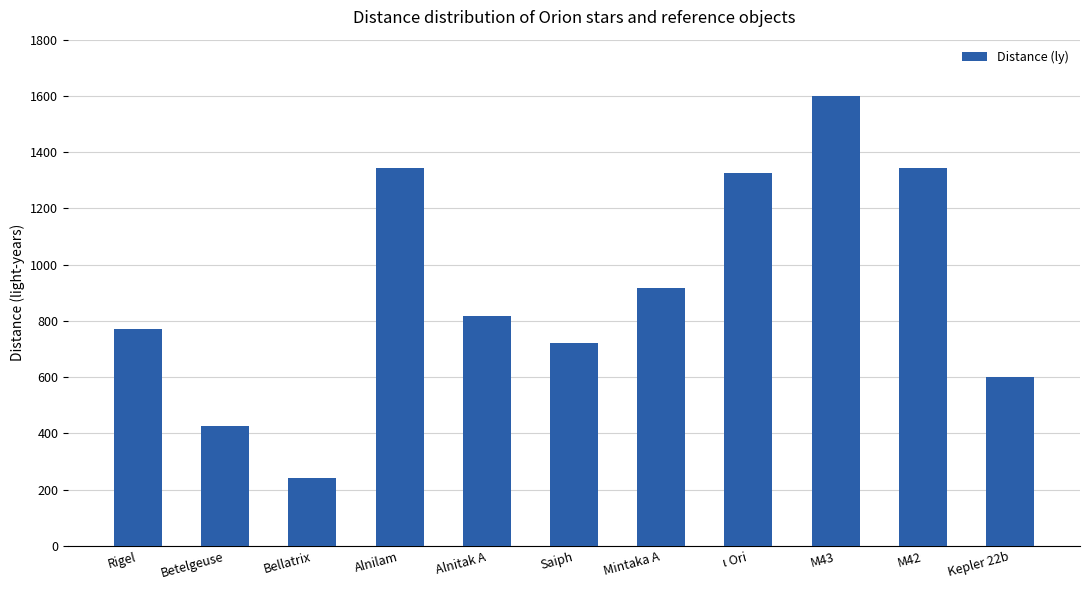

What is the greatest value displayed?

1600